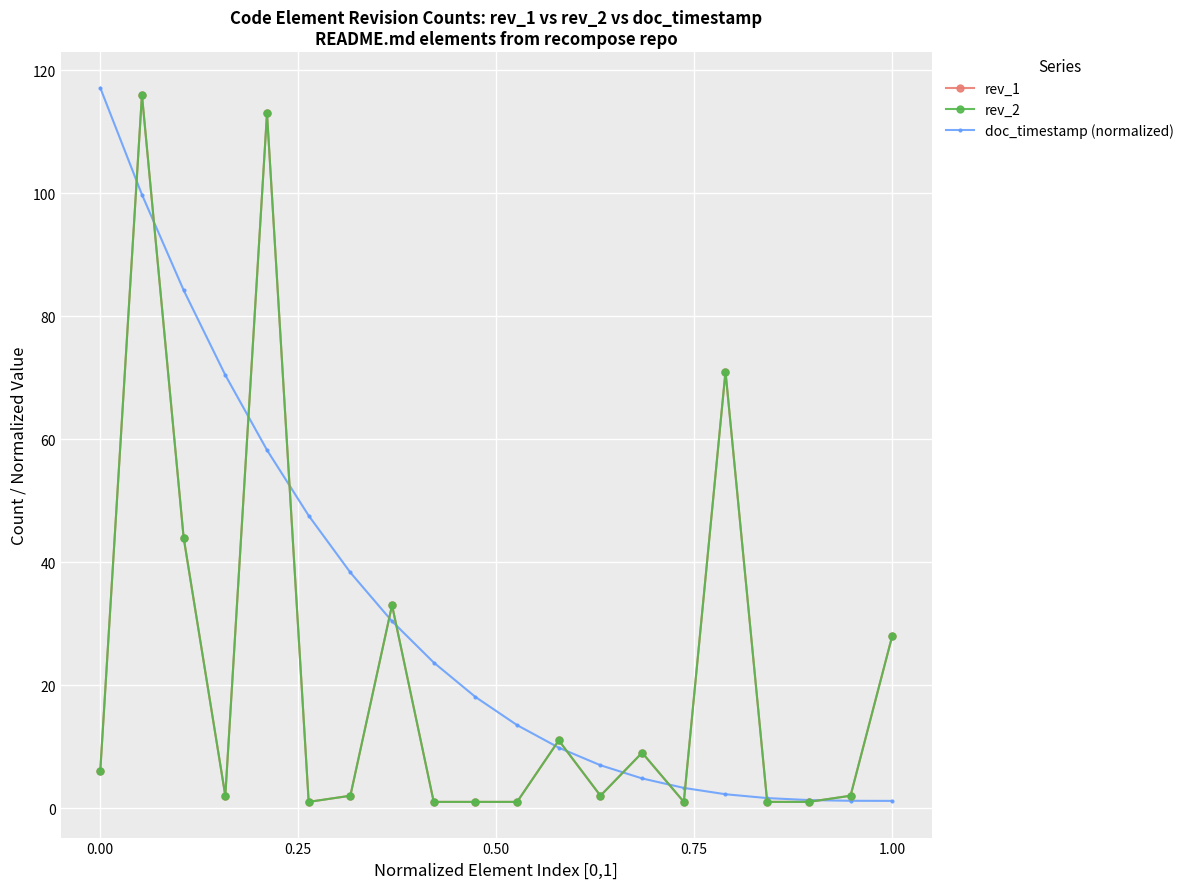

Does the chart have visible grid lines?

Yes